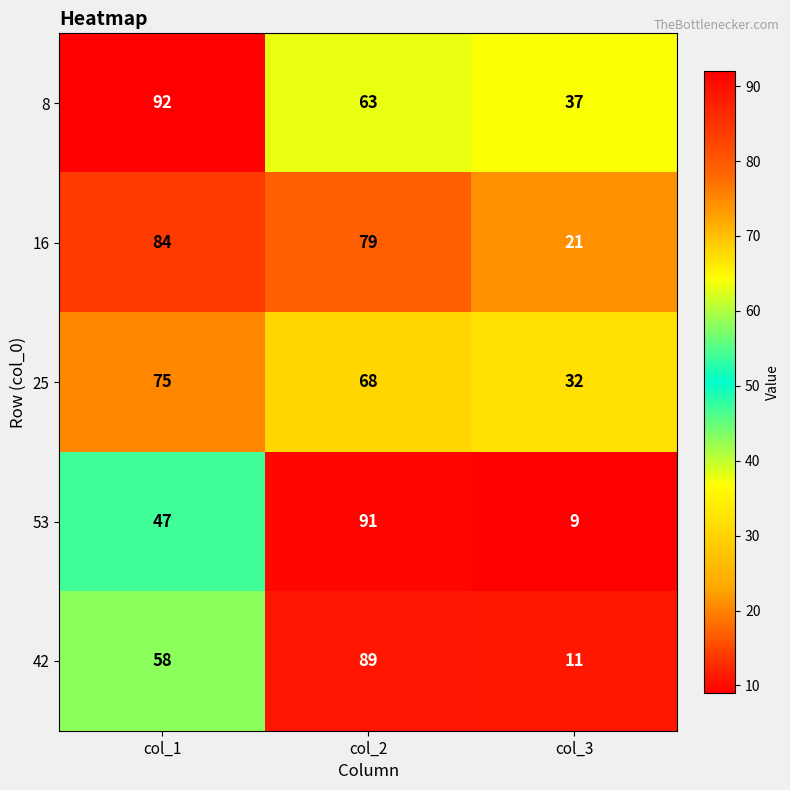

At which label is 25 closest to 53?

col_2